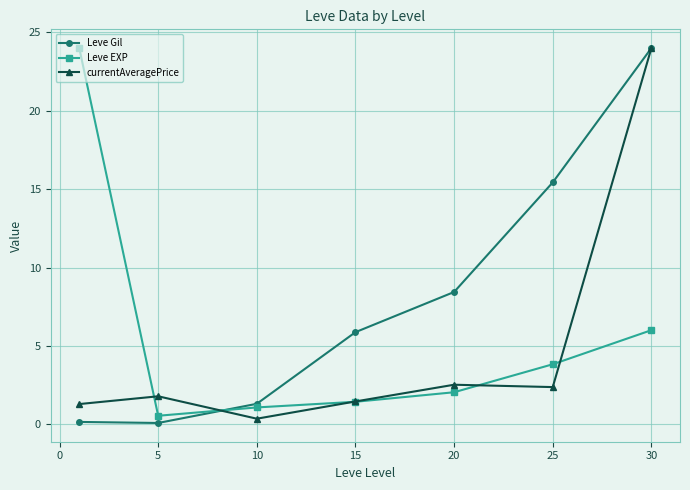

List the series in order of their overall mean, lowest first.

currentAveragePrice, Leve EXP, Leve Gil